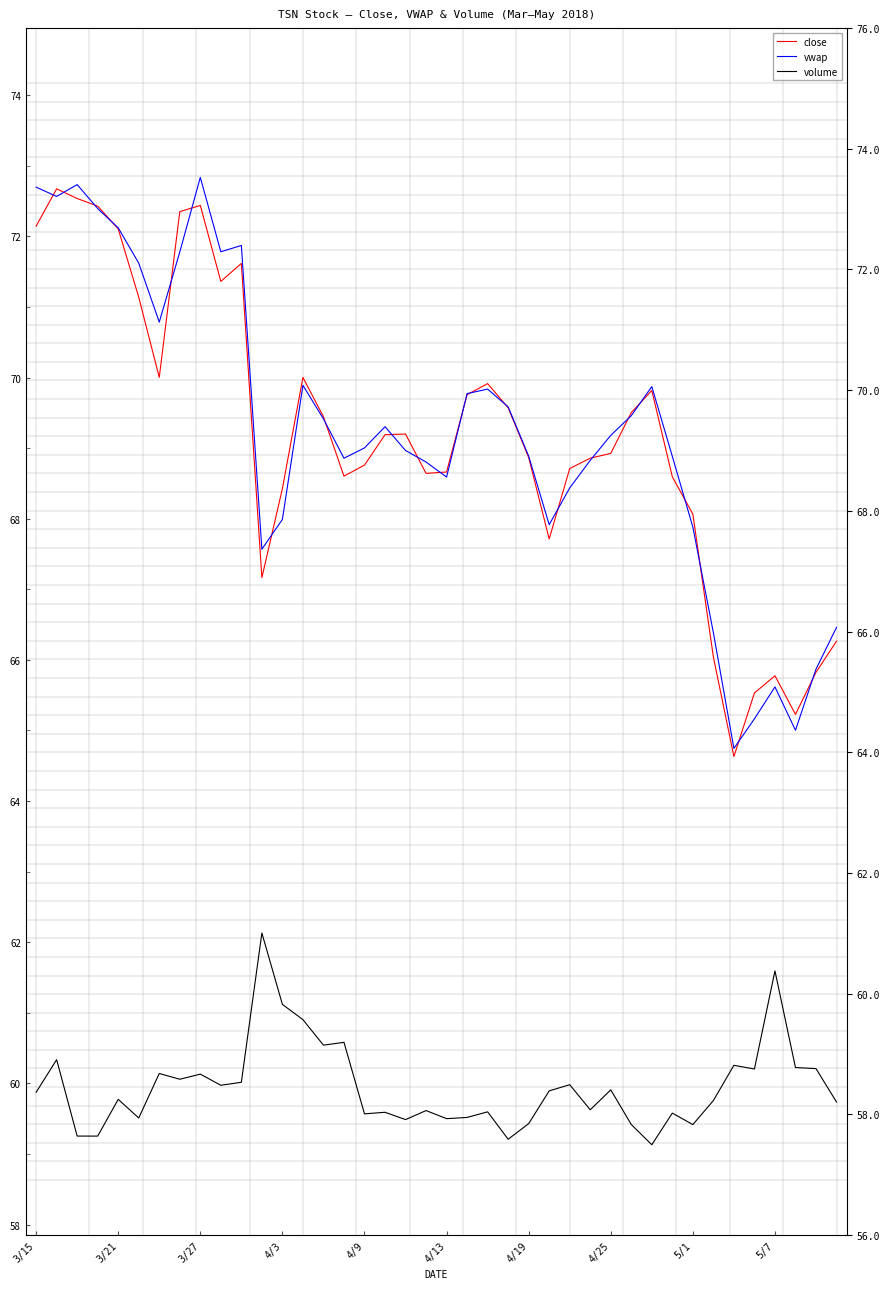

What is the minimum value shown in the chart?

59.1